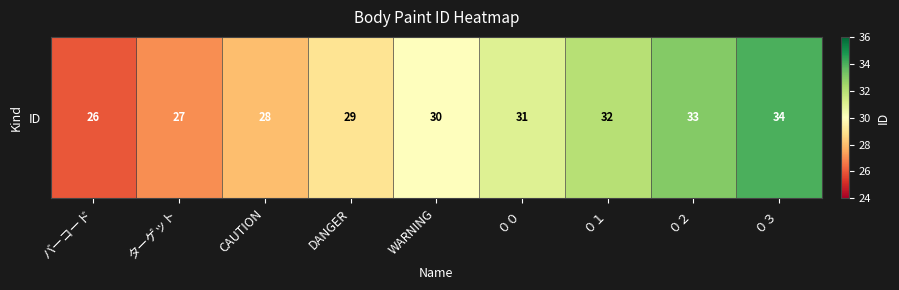

What is the difference between the second highest and minimum values?

7